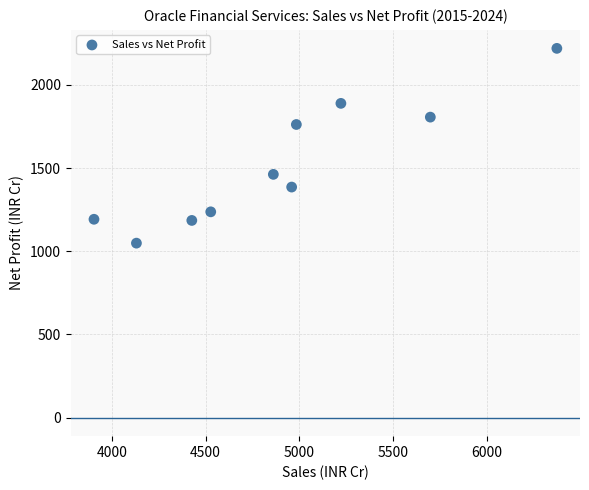

What Y value in the scatter plot is closest to 1634?

1761.9